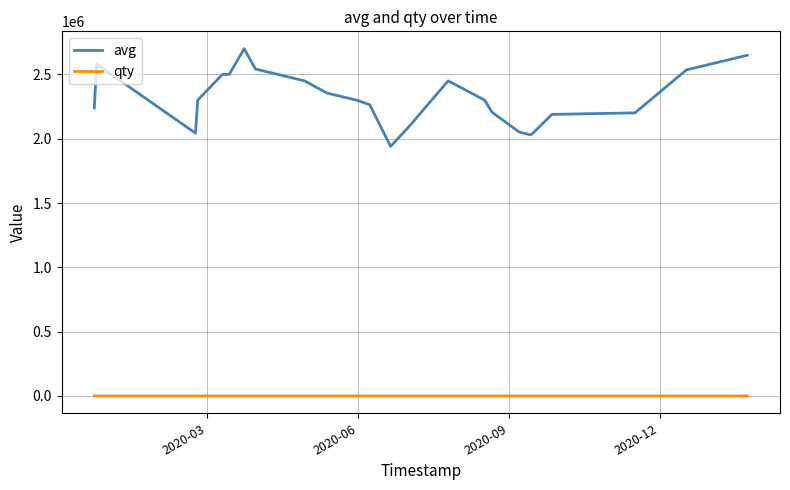

Which series has the largest total across all categories?

avg